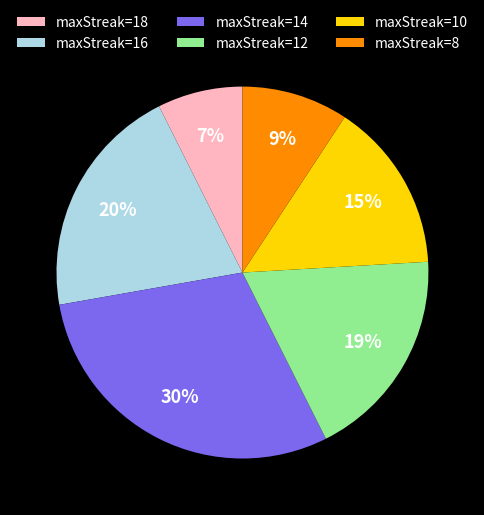

What is the smallest slice in the pie chart?

maxStreak=18